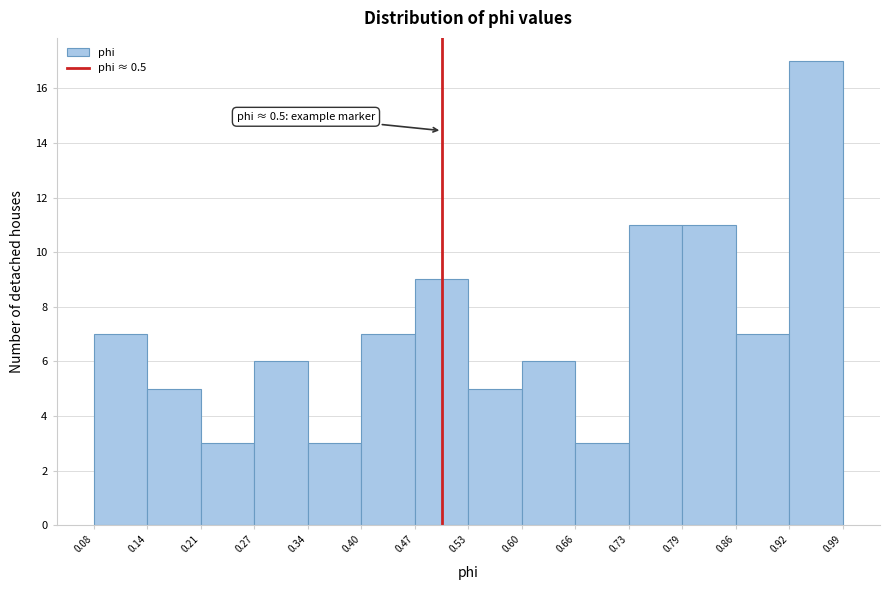

Over which range of the x-axis is the bar tallest?

0.92 to 0.99